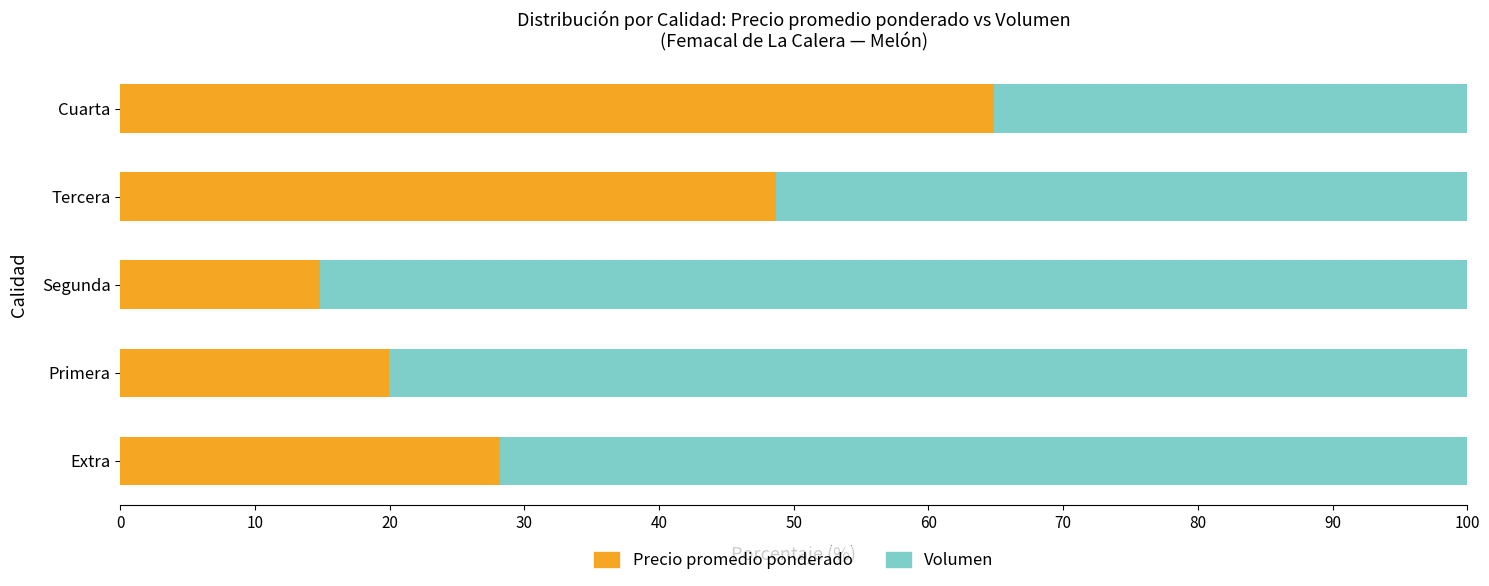

What is the minimum value for Precio promedio ponderado?

14.8